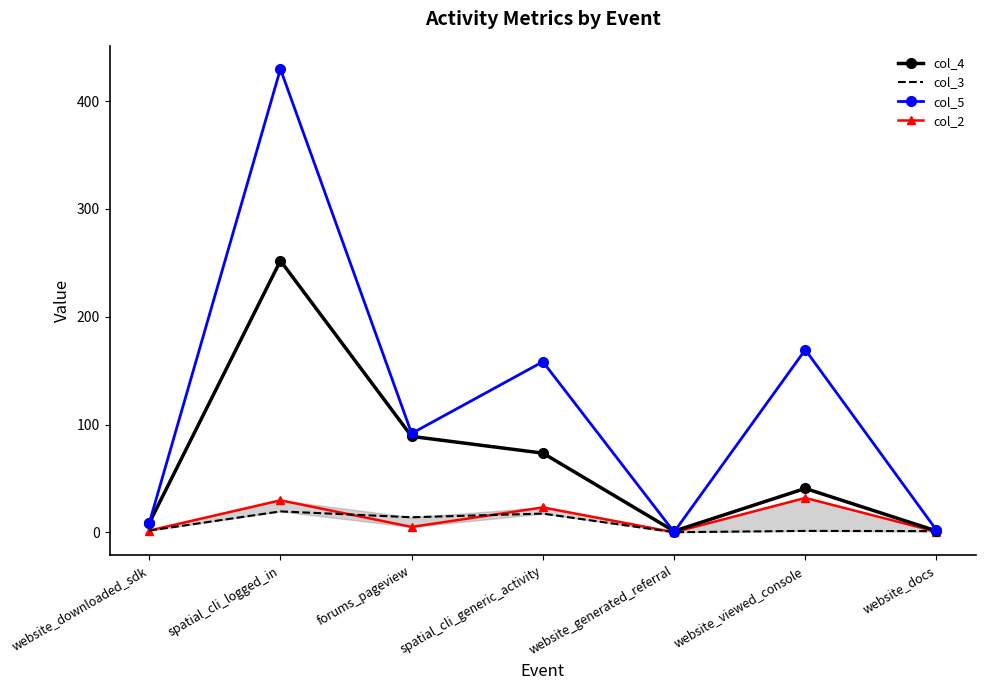

In col_3, how many points are higher than both neighbors (excluding endpoints)?

3